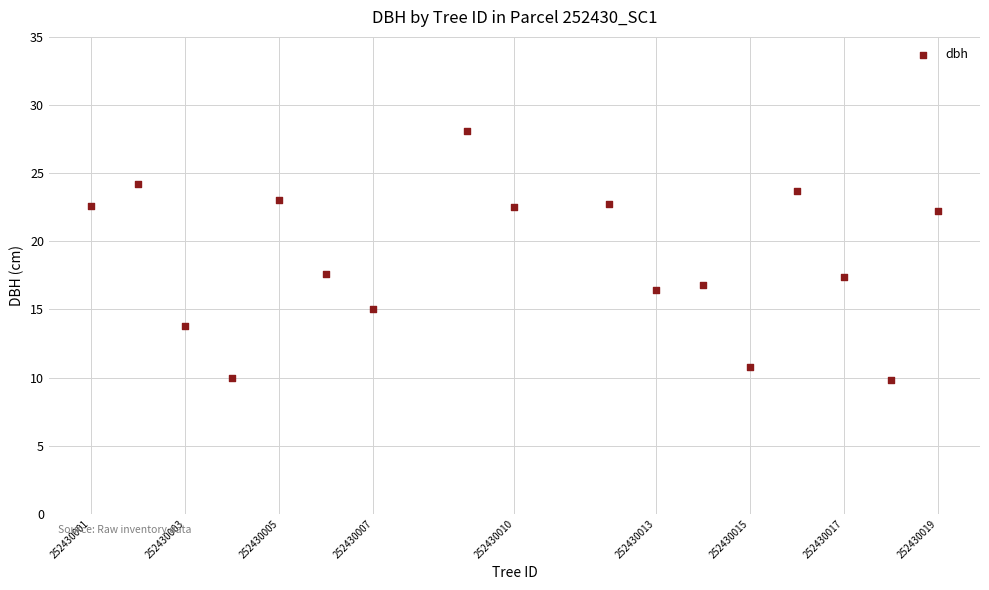

What is the range of Y values (max minus min)?

18.3